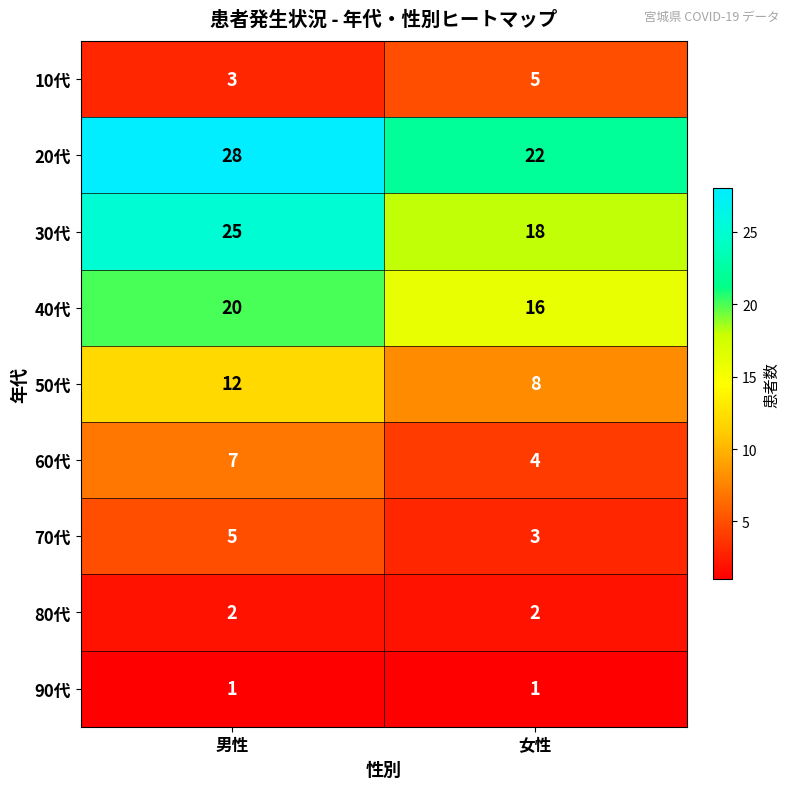

Rank the categories by 10代 value from highest to lowest.

女性, 男性